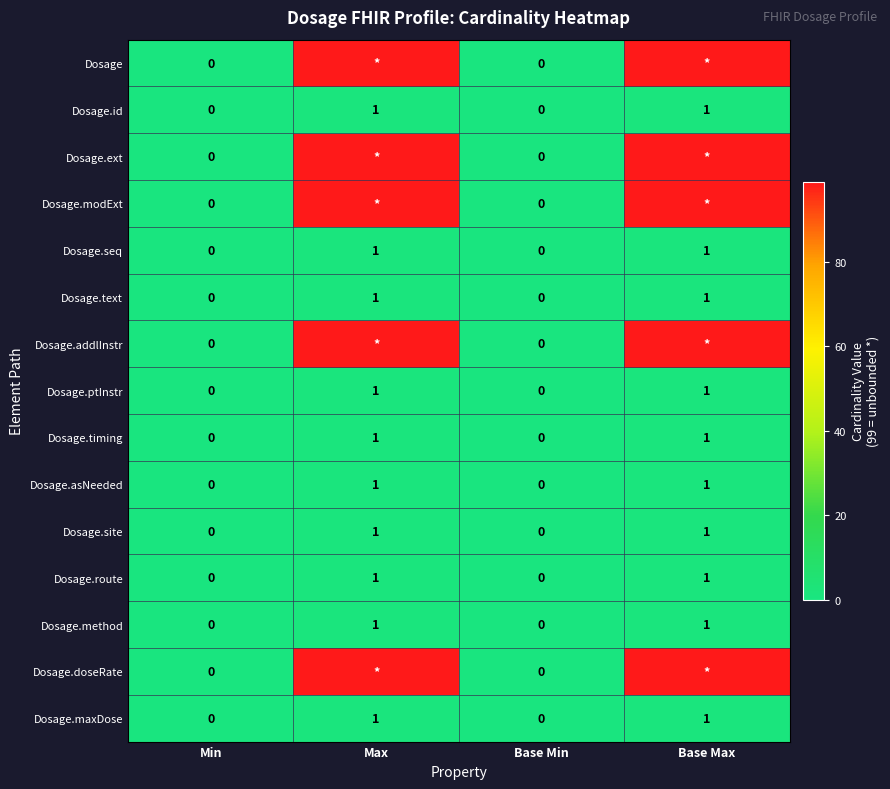

Count the Dosage.text values in the range 0 to 1.

4